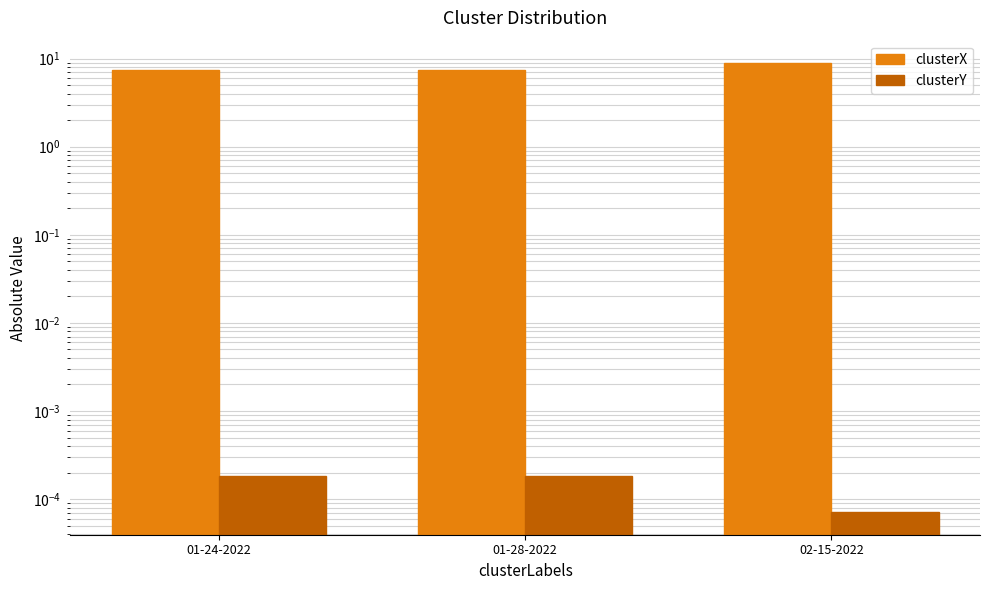

Rank the categories by clusterX value from highest to lowest.

02-15-2022, 01-24-2022, 01-28-2022